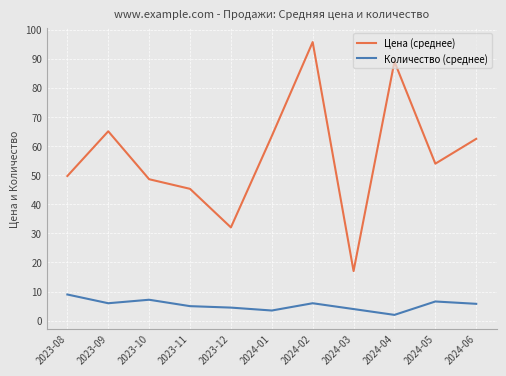

What is the total value across all series at 2024-05?

60.5